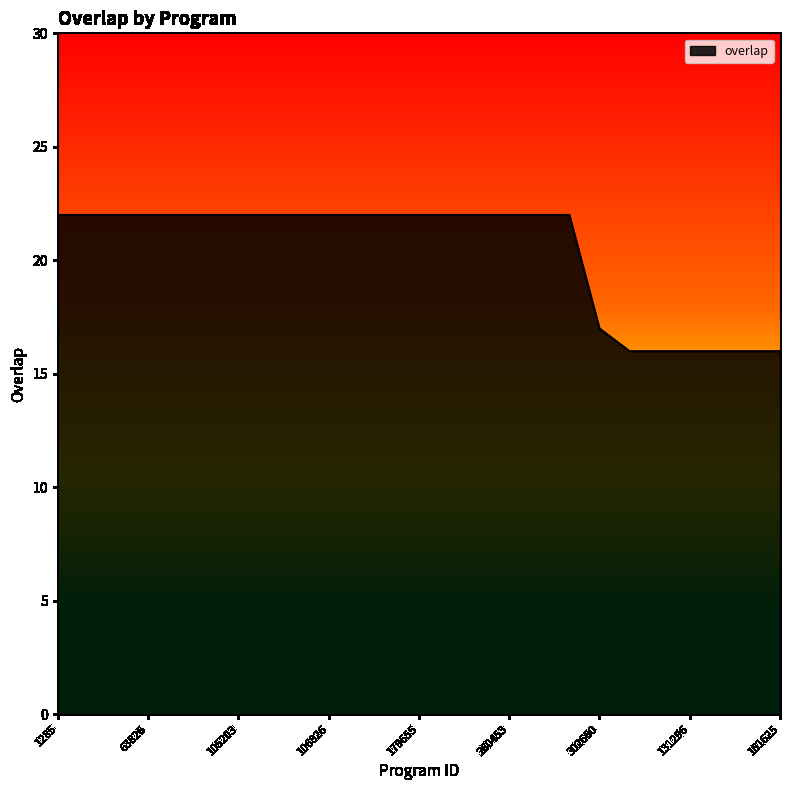

What is the maximum value shown in the chart?

22